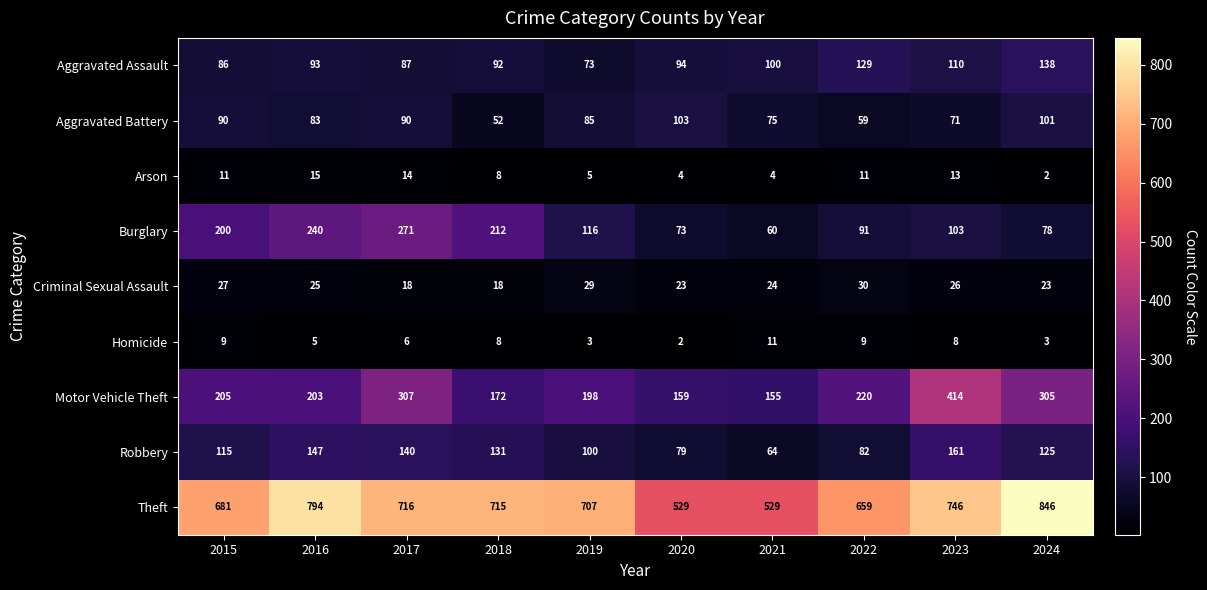

What is the sum of the Criminal Sexual Assault values at 2022 and 2024?

53